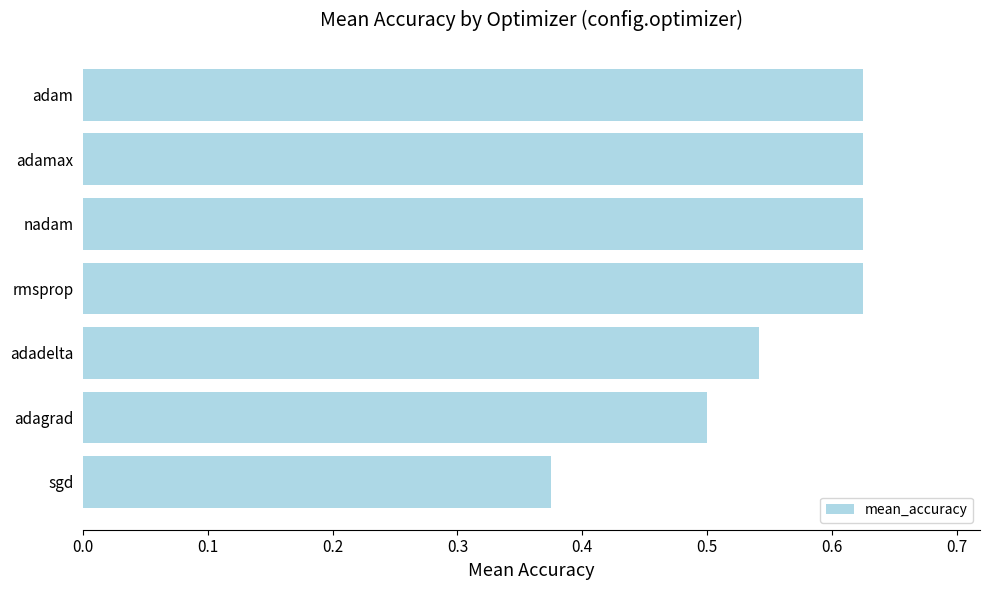

How many bars are there in total?

7